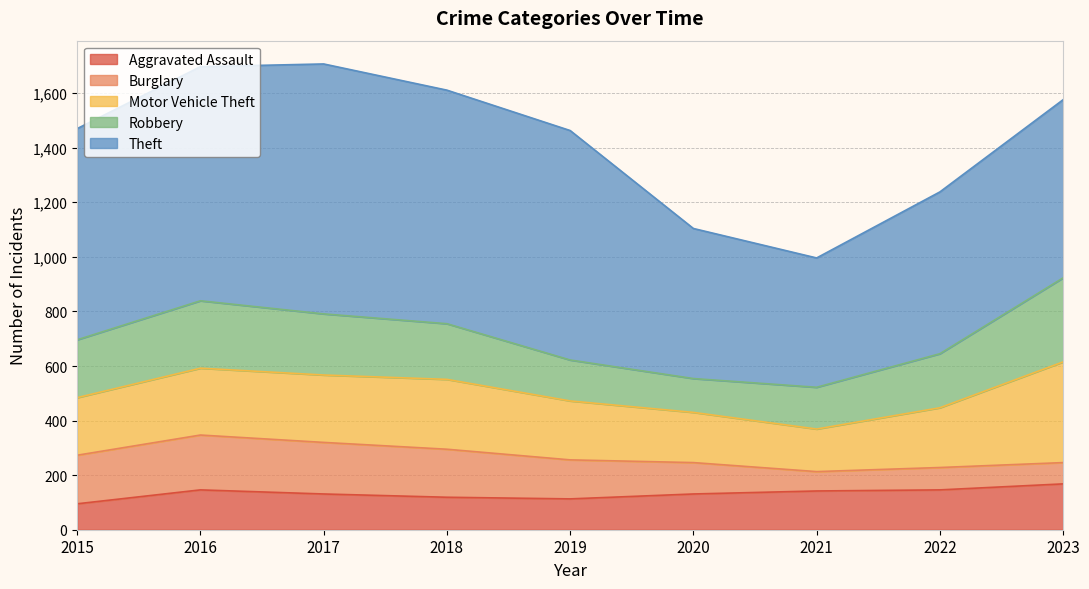

What is the value of the Burglary point at the 1st from the left?

178